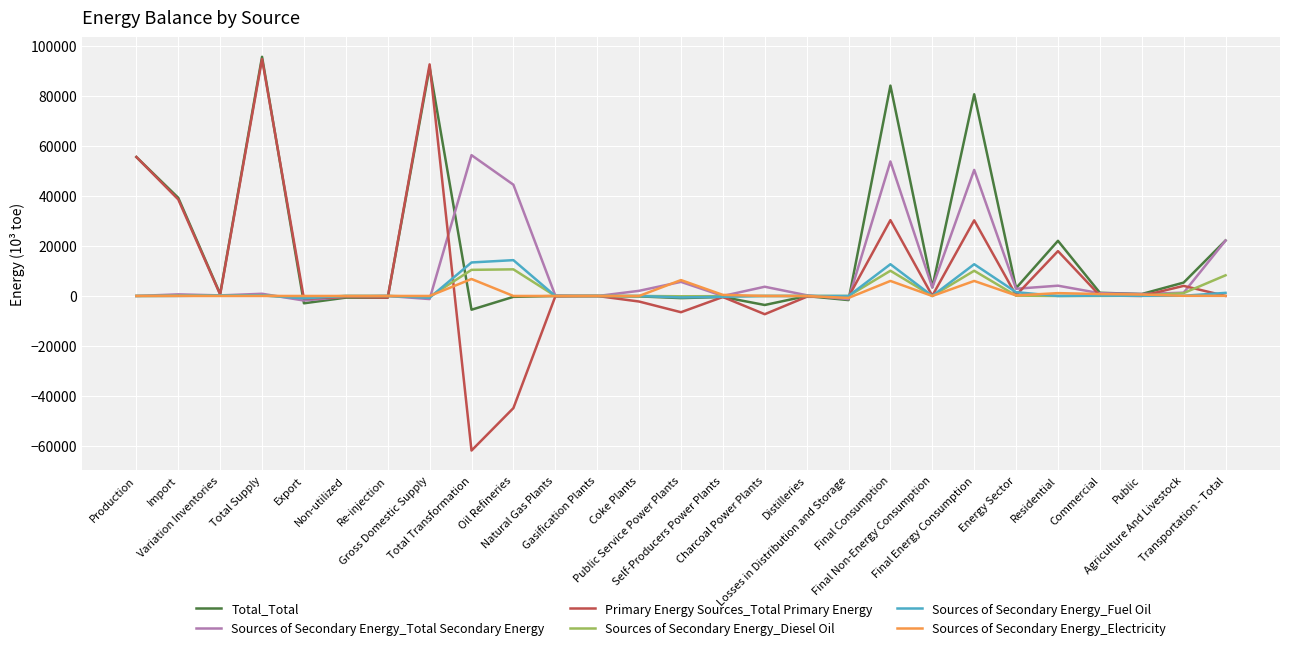

What is the highest value of the Primary Energy Sources_Total Primary Energy series?

94737.5